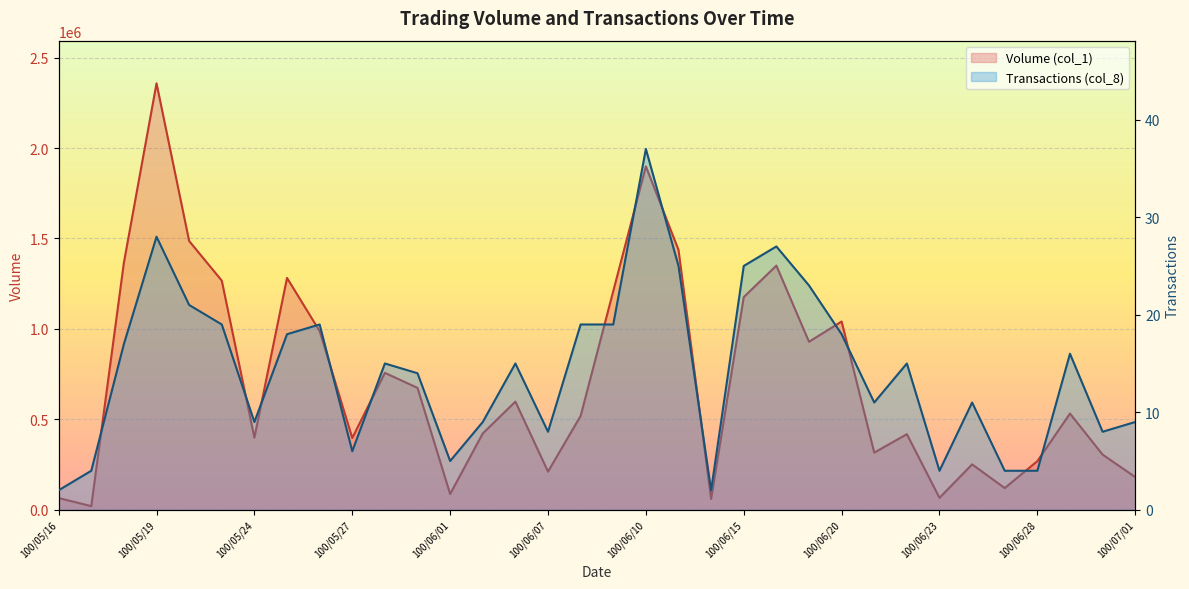

At which category is the sum across all series the highest?

100/05/19